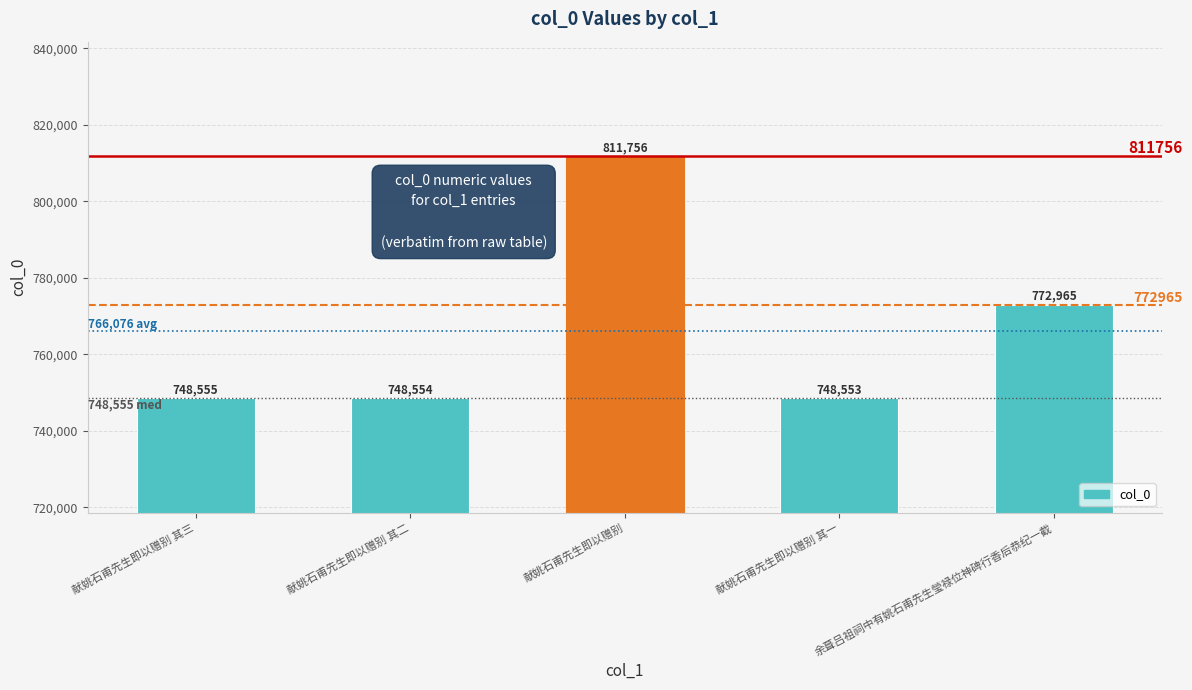

What is the difference between the values at 献姚石甫先生即以赠别 and 献姚石甫先生即以赠别 其二?

63202